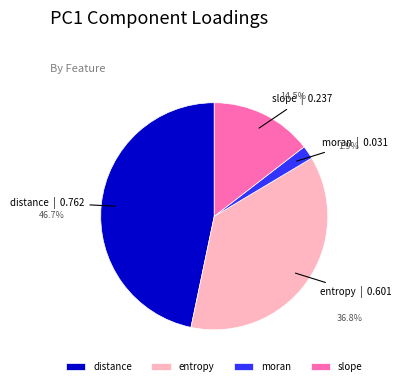

The slope slice represents 15% of the pie. True or false?

True